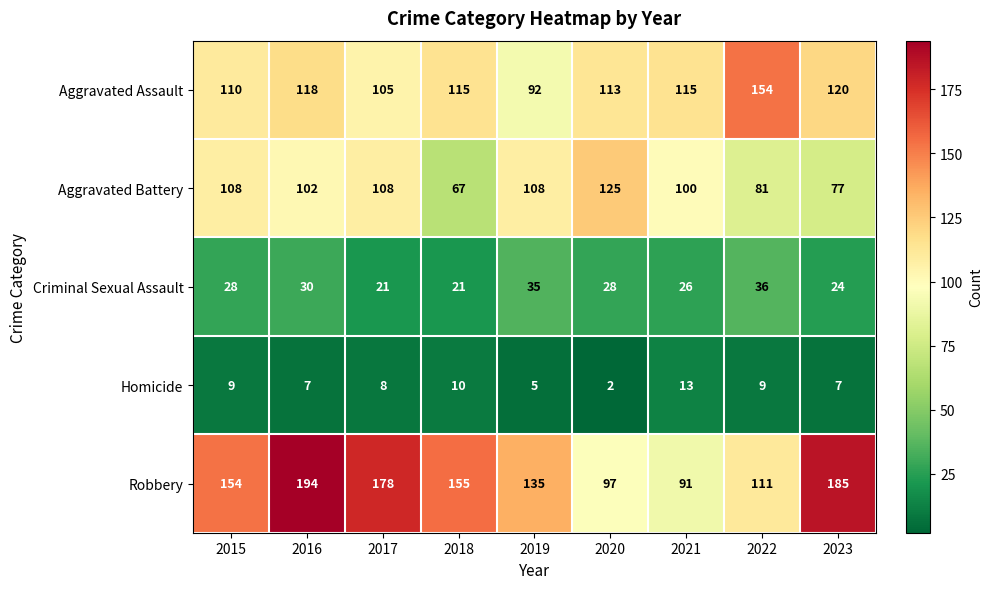

What is the spread (max minus min) of values at 2022?

145